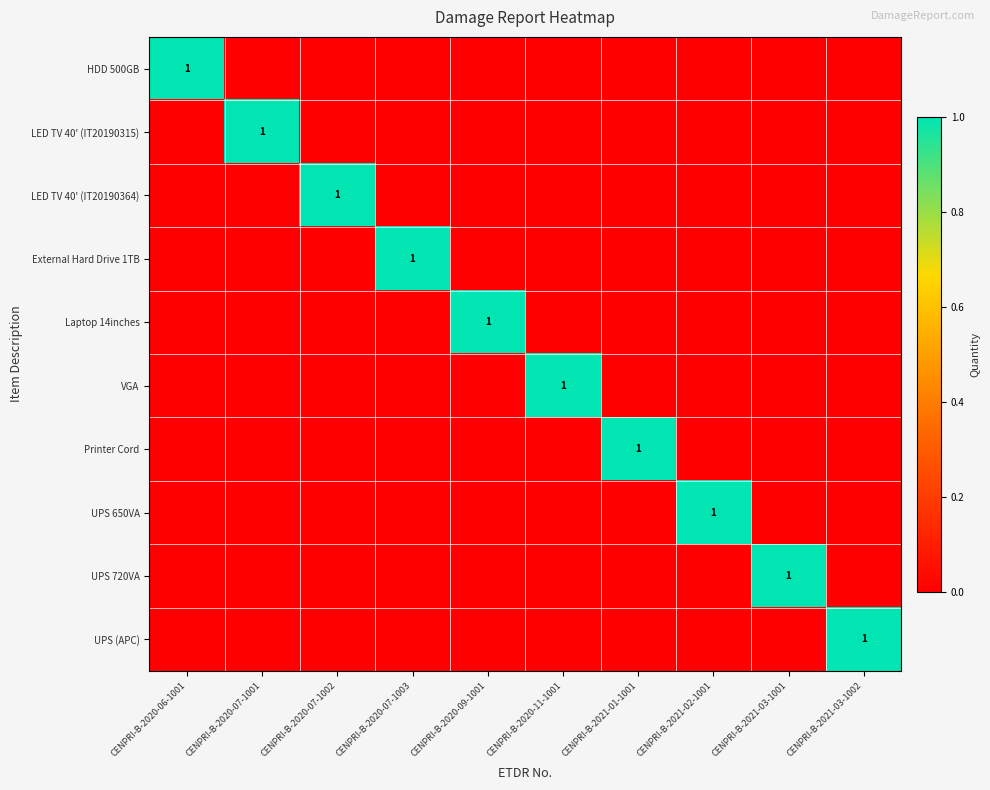

The value of LED TV 40' (IT20190364) at CENPRI-B-2020-07-1002 is 1. True or false?

True